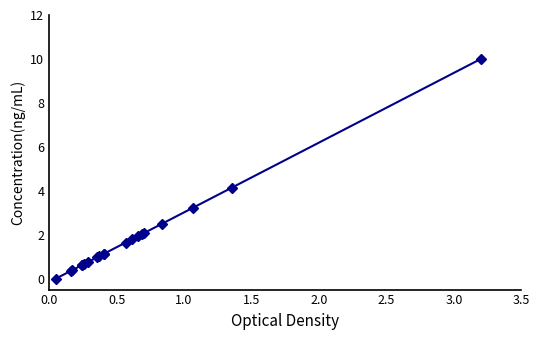

How many data points are less than 1?

8